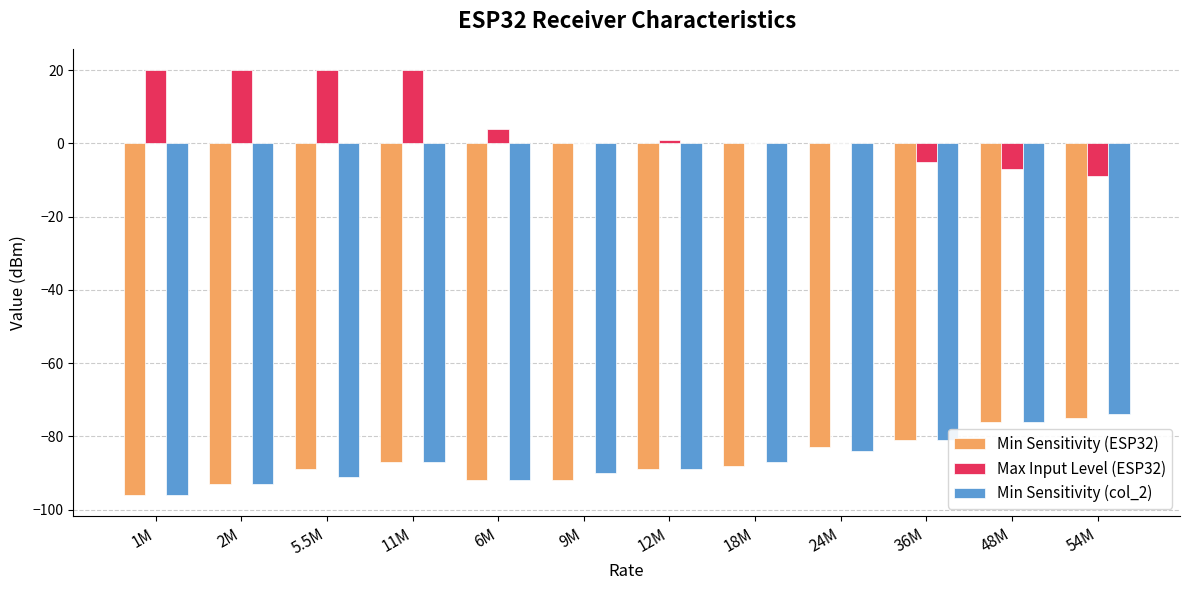

What is the sum of the Min Sensitivity (col_2) values at 48M and 1M?

-172